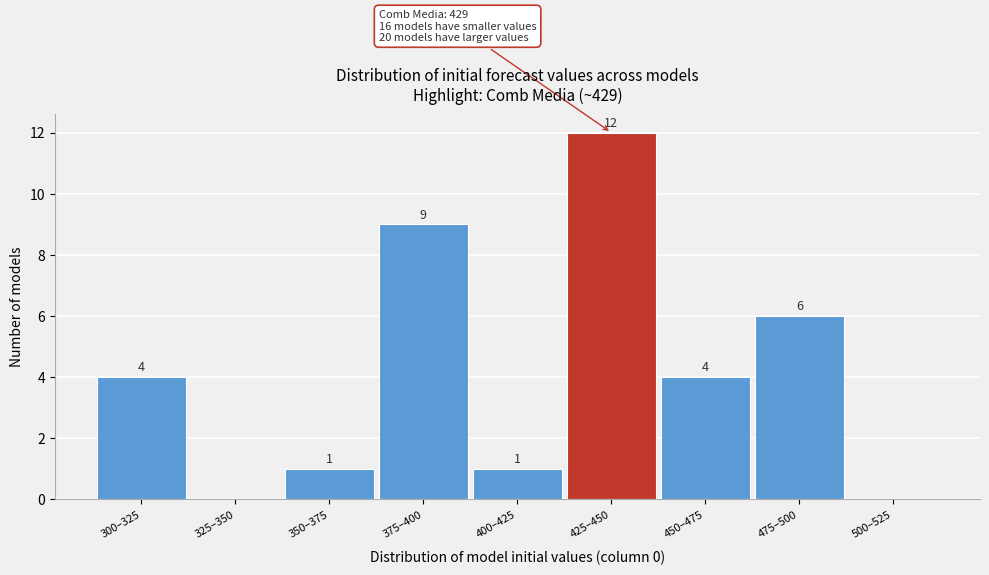

Reading right to left, what are all the values shown in this chart?

500–525=0	475–500=6	450–475=4	425–450=12	400–425=1	375–400=9	350–375=1	325–350=0	300–325=4